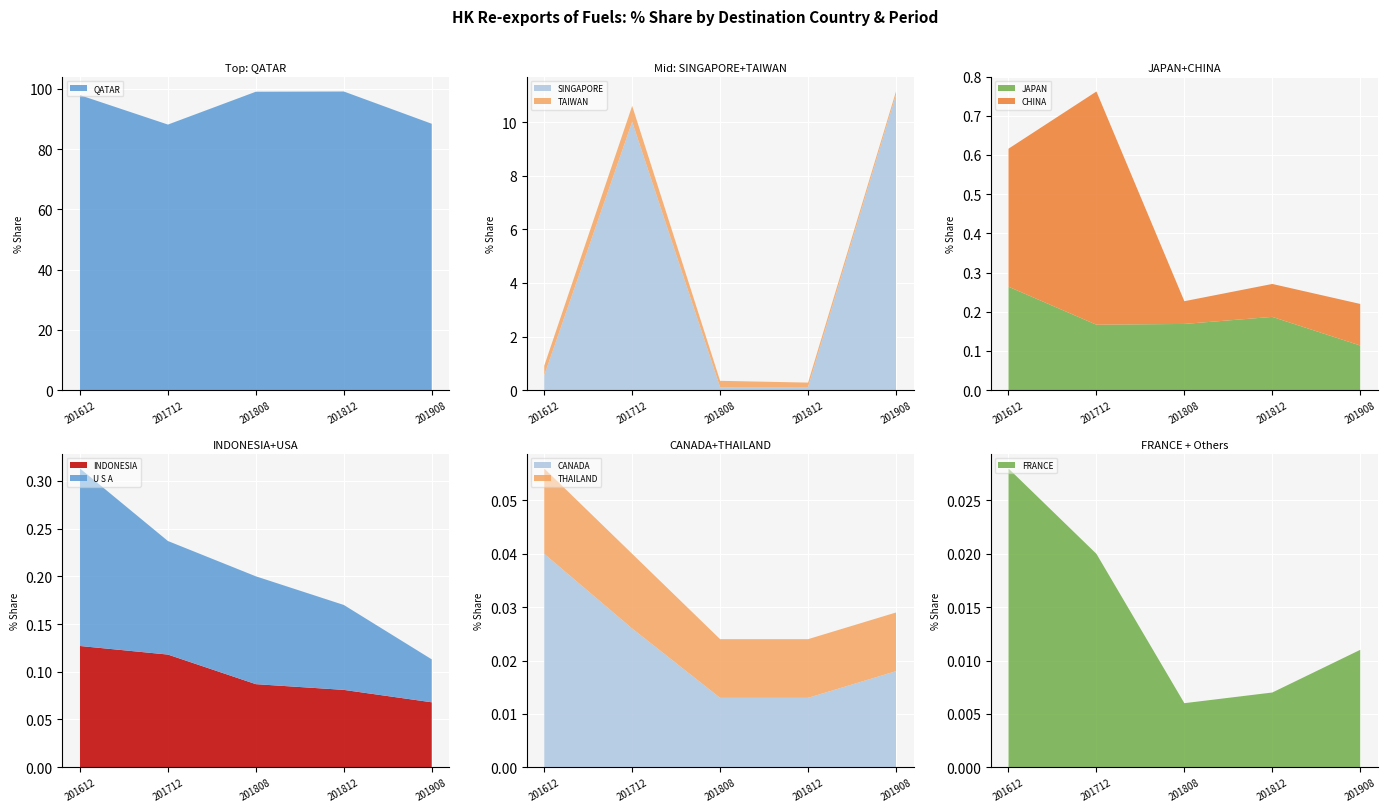

Reading left to right, list all the values displayed in this chart.

201612_% Share: 97.9	0.6	0.4	0.3	0.4	0.1	0.2	0.0	0.0	0.0
201712_% Share: 88.2	10.0	0.6	0.2	0.6	0.1	0.1	0.0	0.0	0.0
201808_% Share: 99.1	0.1	0.2	0.2	0.1	0.1	0.1	0.0	0.0	0.0
201812_% Share: 99.2	0.1	0.2	0.2	0.1	0.1	0.1	0.0	0.0	0.0
201908_% Share: 88.4	11.0	0.1	0.1	0.1	0.1	0.0	0.0	0.0	0.0